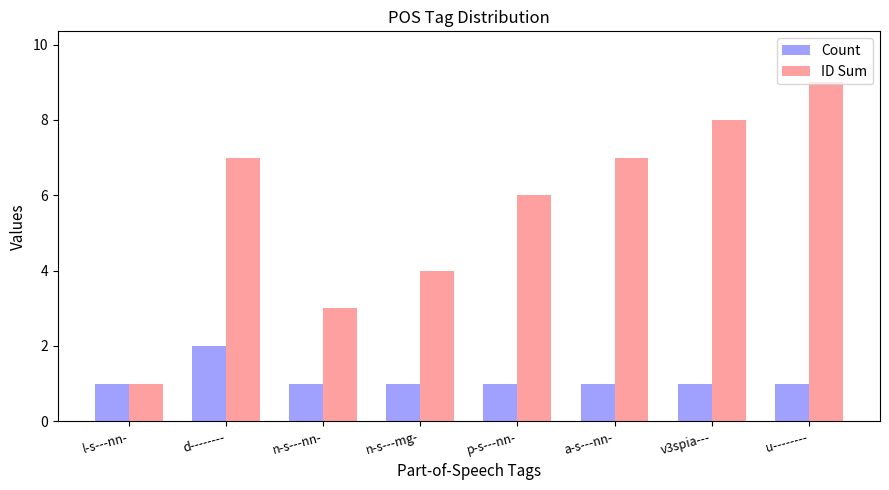

Is the value of Count at n-s---mg- greater than the value of ID Sum at p-s---nn-?

No